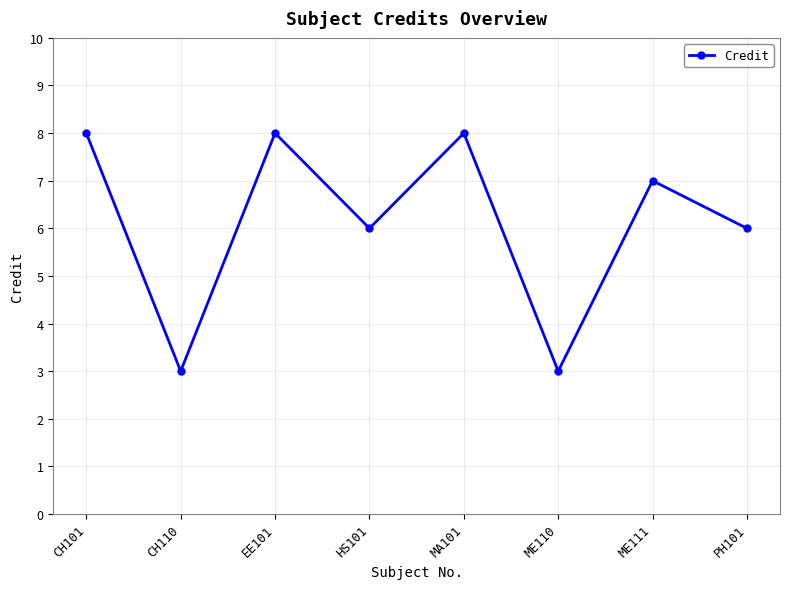

Reading left to right, transcribe all the data shown in this chart.

8	3	8	6	8	3	7	6